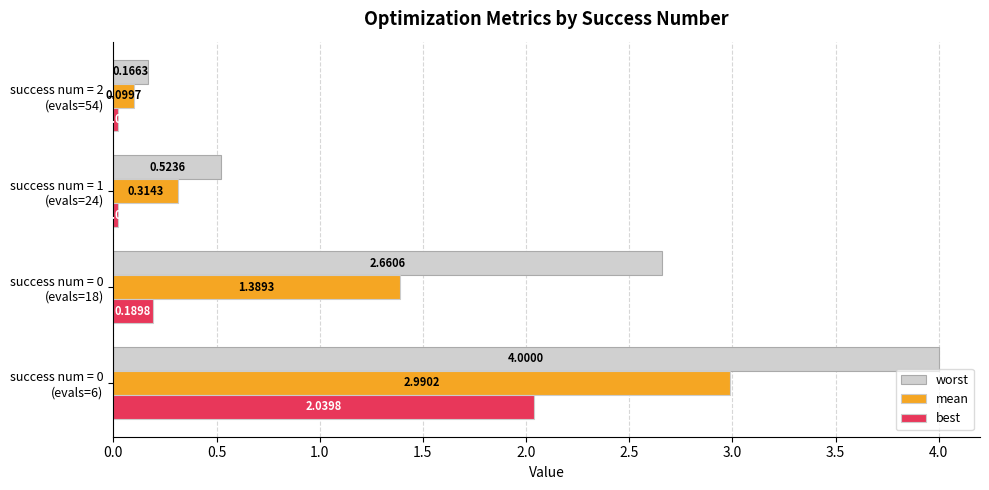

Which label corresponds to the smallest value in the chart?

success num = 1
(evals=24)